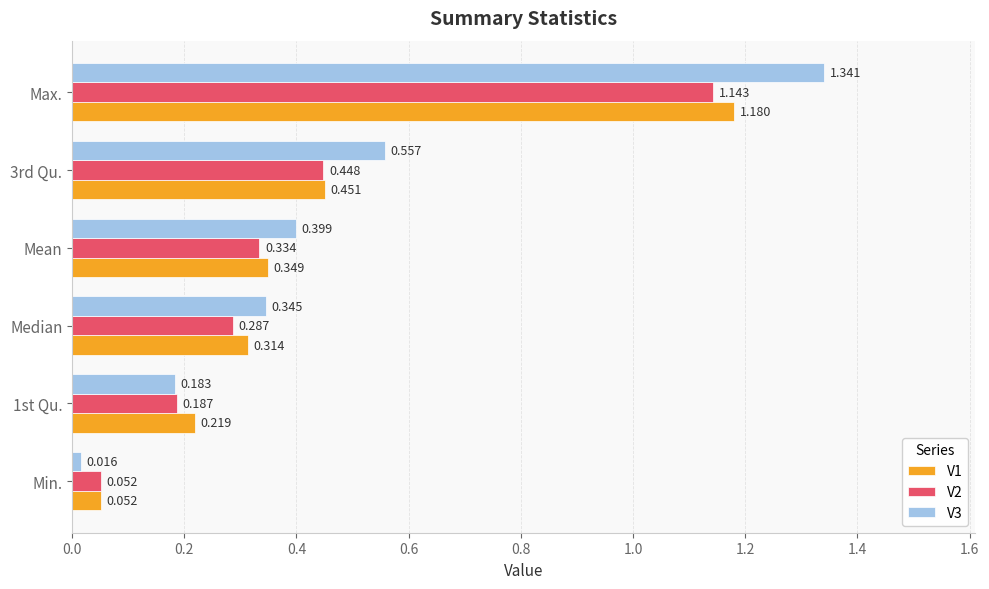

What is the sum of all V3 values?

2.8